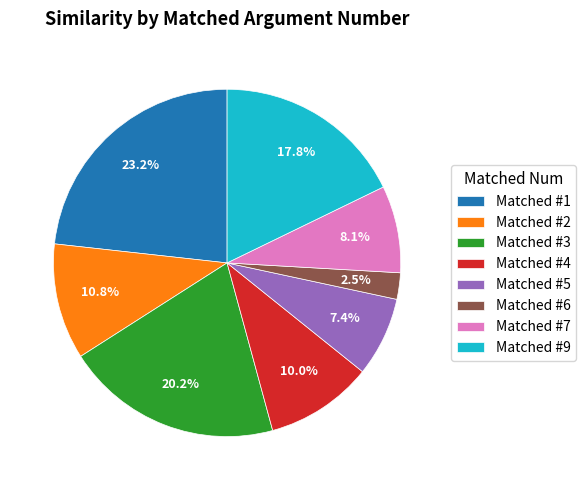

Do Matched #9 and Matched #6 together represent more than half of the pie?

No